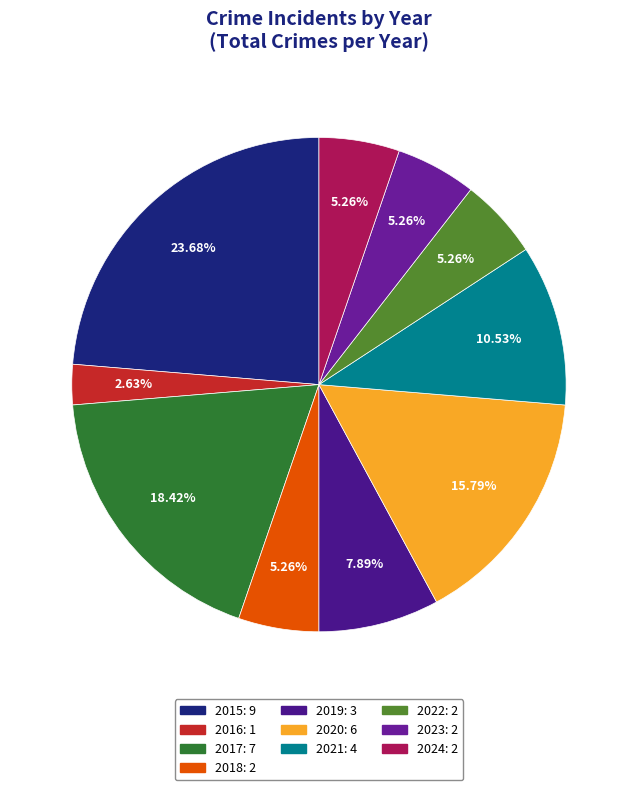

To the nearest percent, what percentage of the pie is 2022?

5%